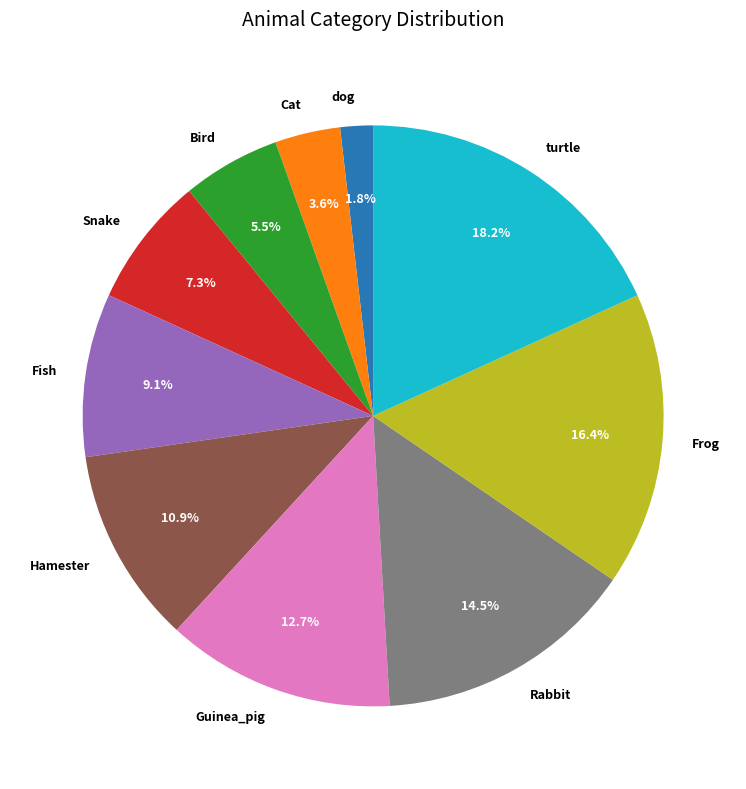

Which slice is the largest?

turtle